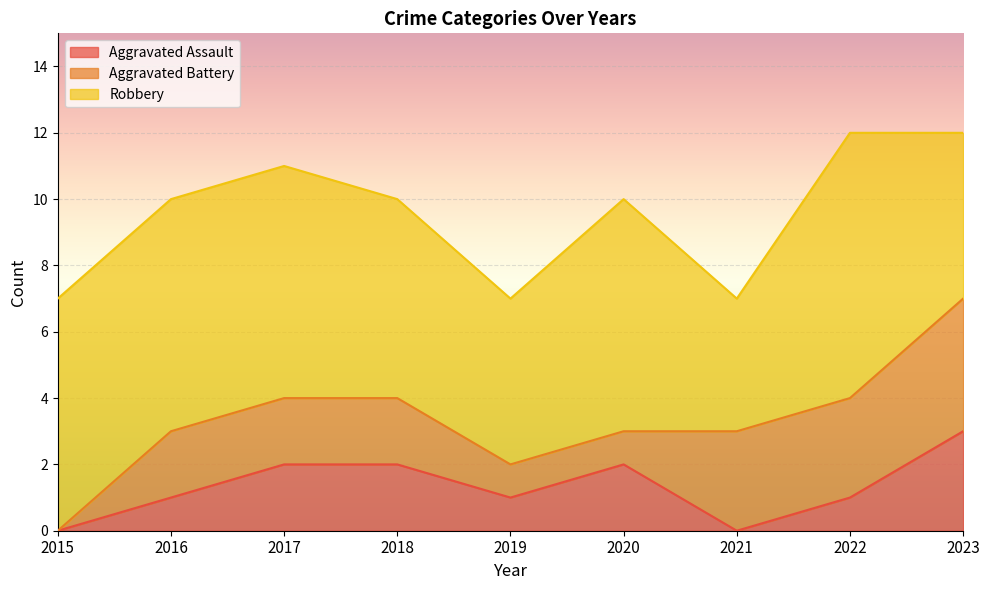

How many values in the Robbery series exceed 7?

1